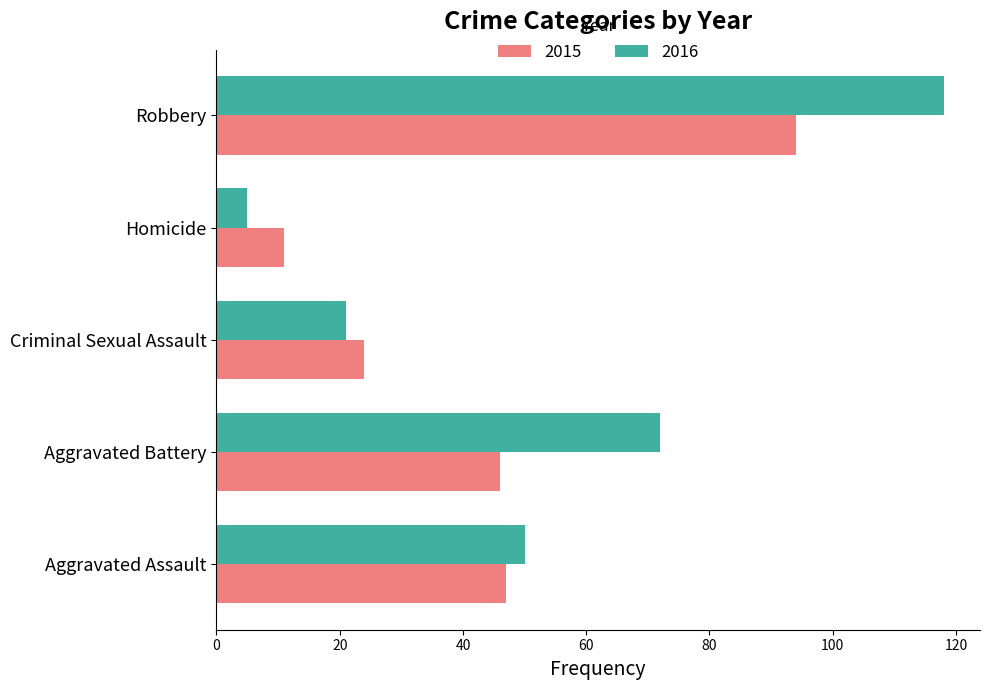

Which series changed the most between Aggravated Assault and Aggravated Battery?

2016